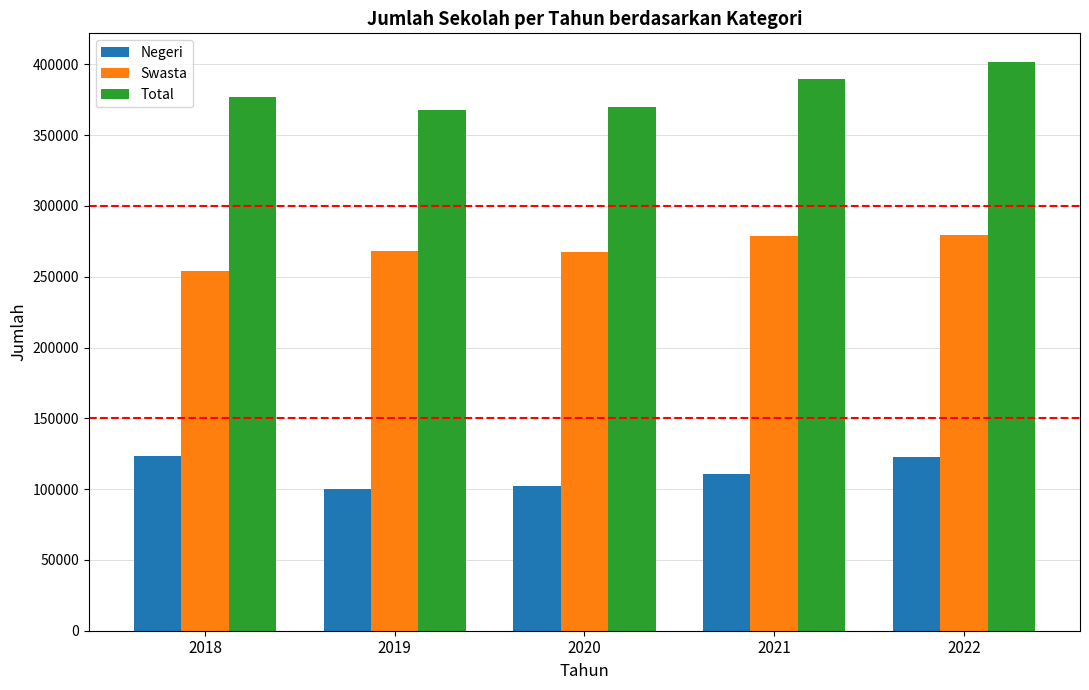

The value of Negeri at 2019 is 99823. True or false?

True